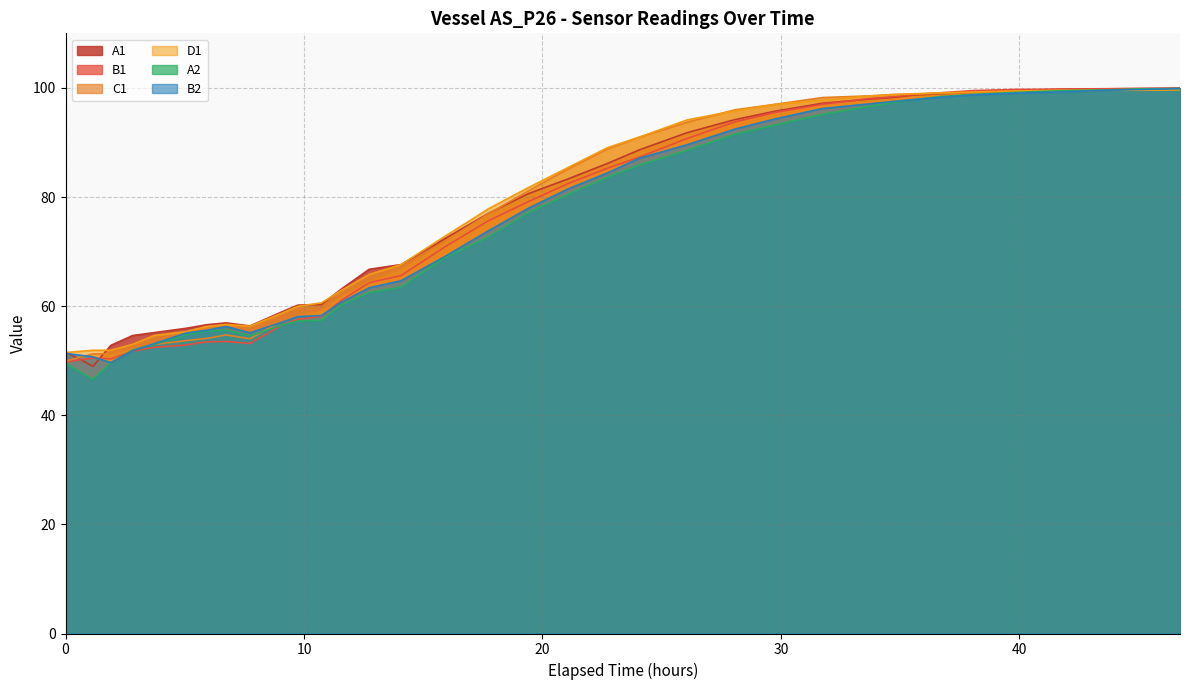

What are all the series names shown in the legend?

A1, B1, C1, D1, A2, B2